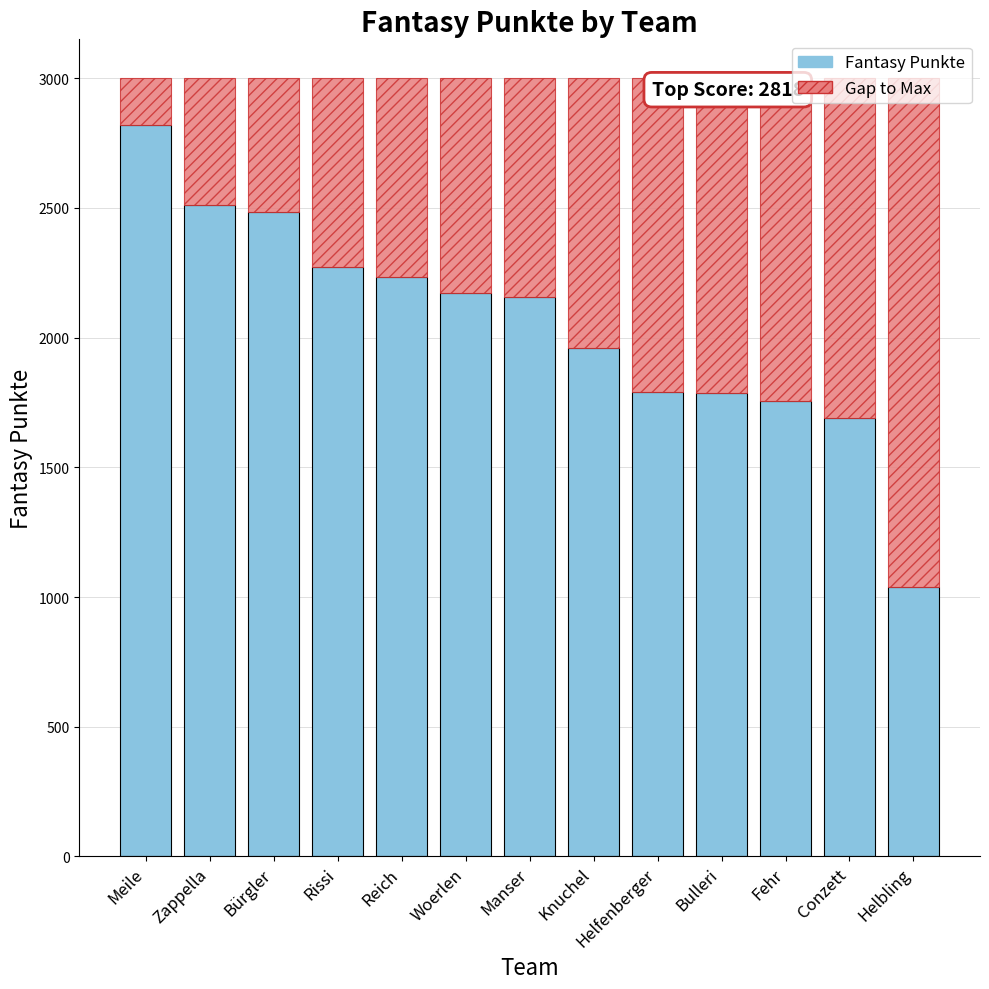

What is the total value across all series at Bulleri?

3000